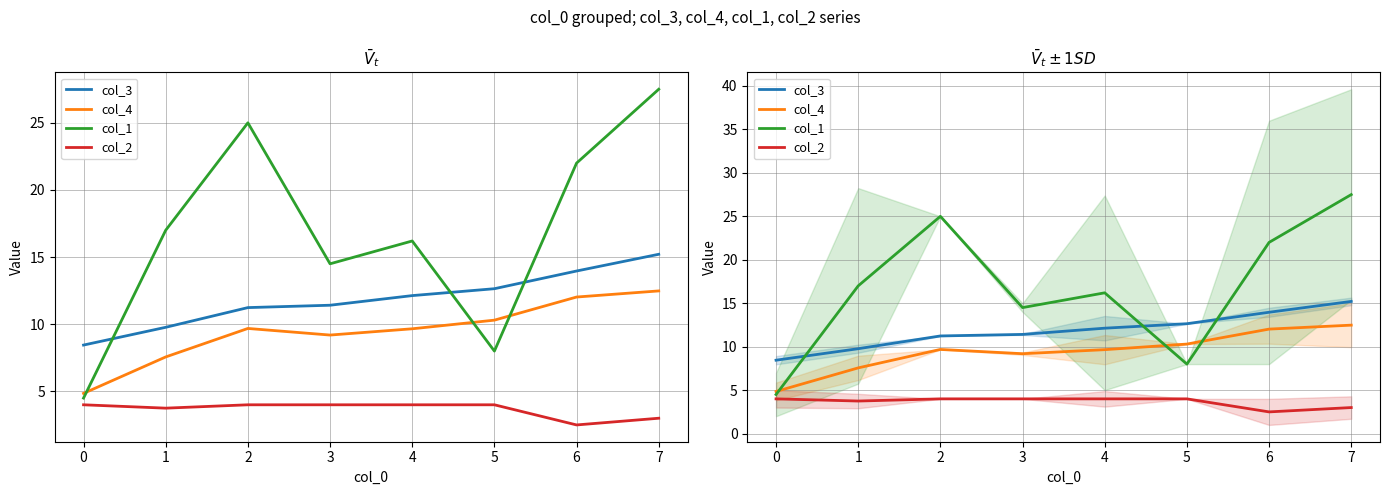

How many col_2 values are between 3 and 4?

7